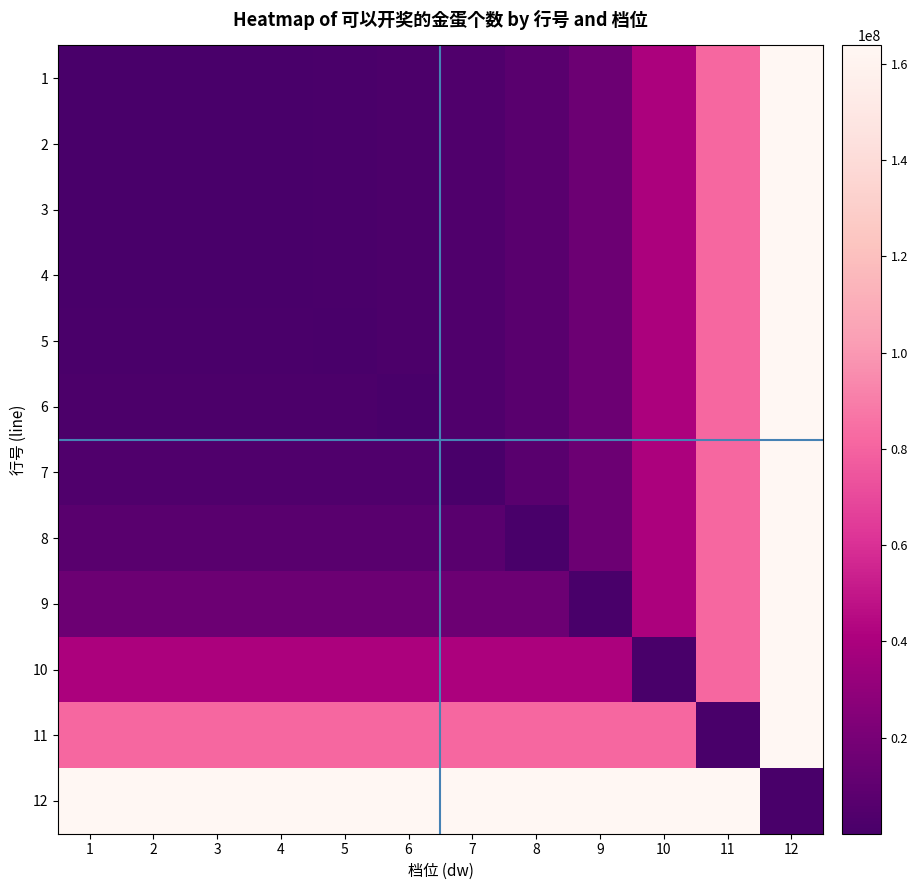

At which category does the chart reach its minimum across all series?

1